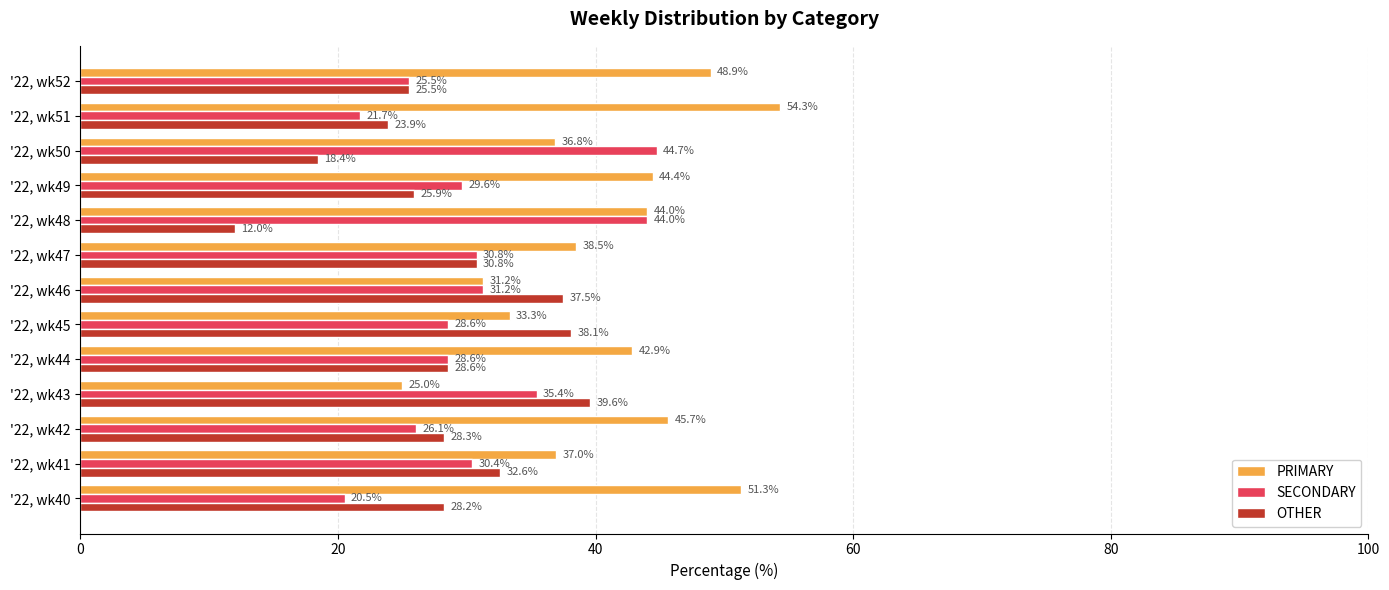

What is the highest value of the SECONDARY series?

44.7